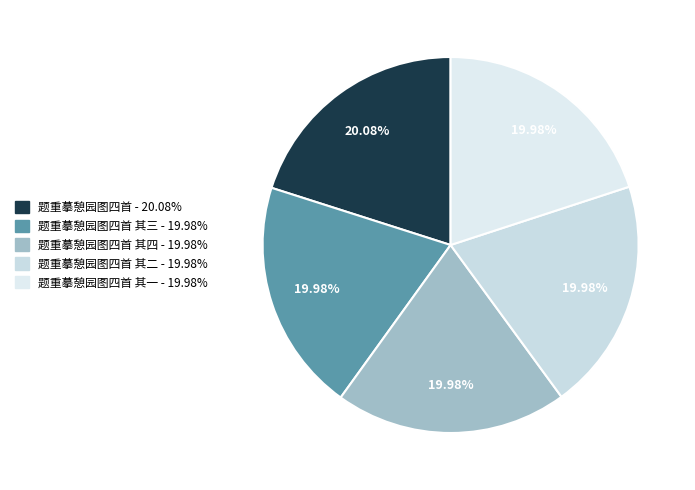

Rank the categories by value from lowest to highest.

题重摹憩园图四首 其一, 题重摹憩园图四首 其二, 题重摹憩园图四首 其三, 题重摹憩园图四首 其四, 题重摹憩园图四首